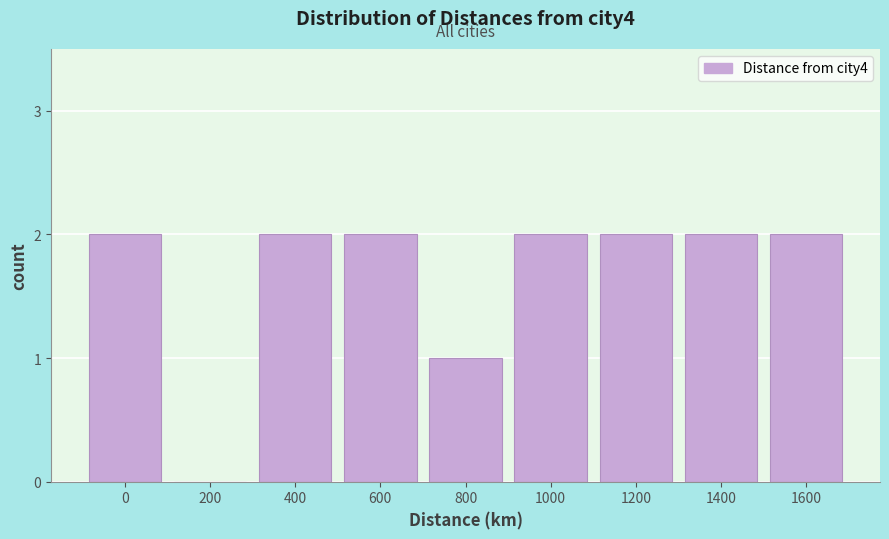

Reading left to right, what are all the values shown in this chart?

0=2	200=0	400=2	600=2	800=1	1000=2	1200=2	1400=2	1600=2